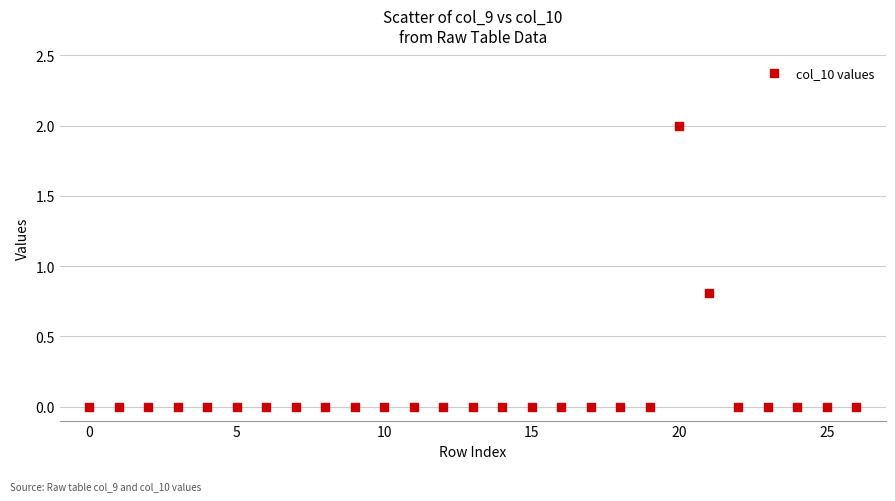

What is the range of Y values (max minus min)?

2.0